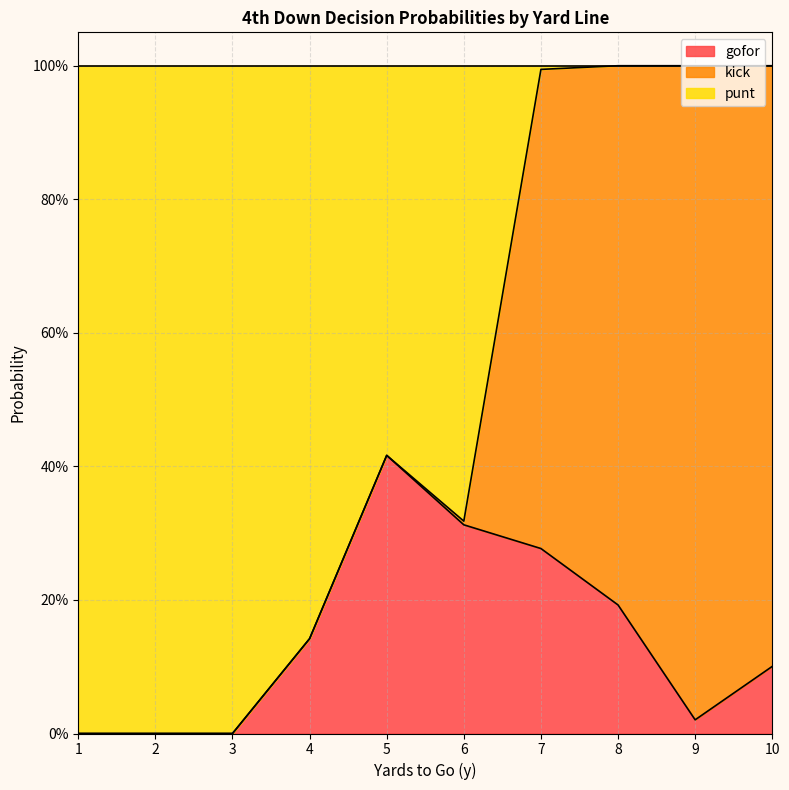

The gofor series shows 0.3 at 6. True or false?

True